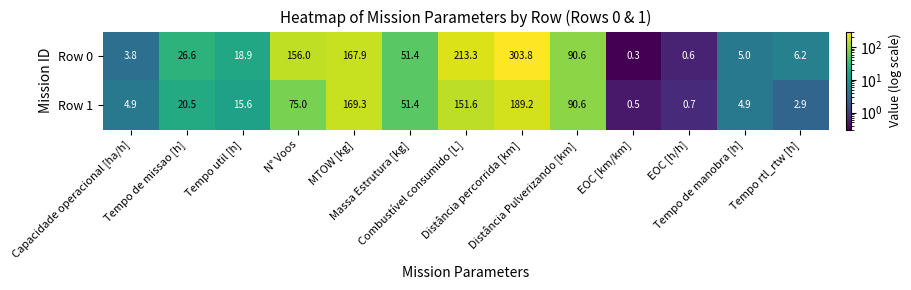

How many data points in Row 1 are above 20?

7